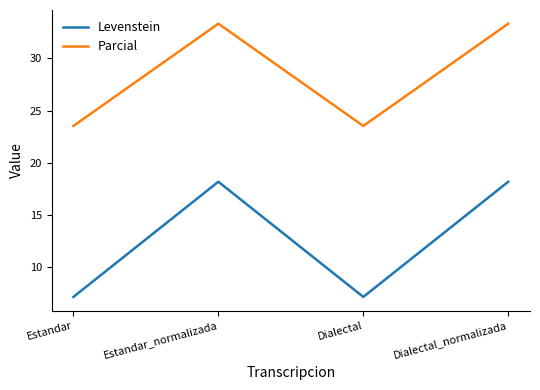

True or false: Parcial and Levenstein cross at least once.

False